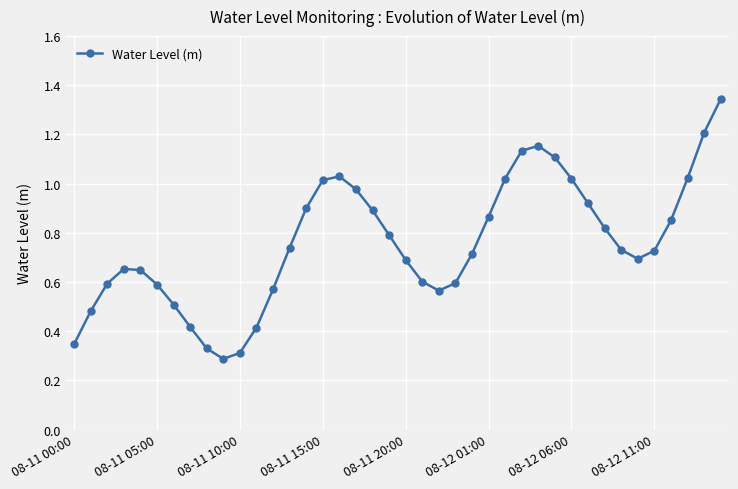

How many interior local valleys (lower than both neighbors) does the data have?

3